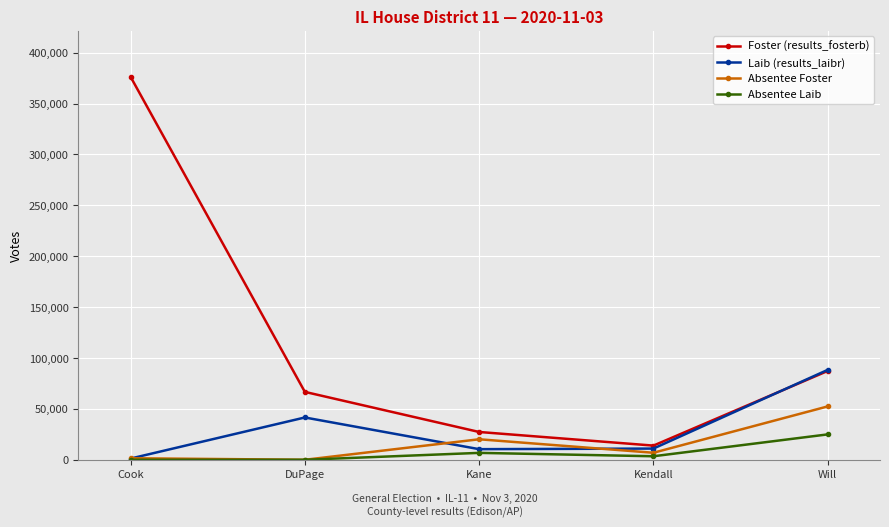

At which label does Foster (results_fosterb) first exceed 66698?

Cook